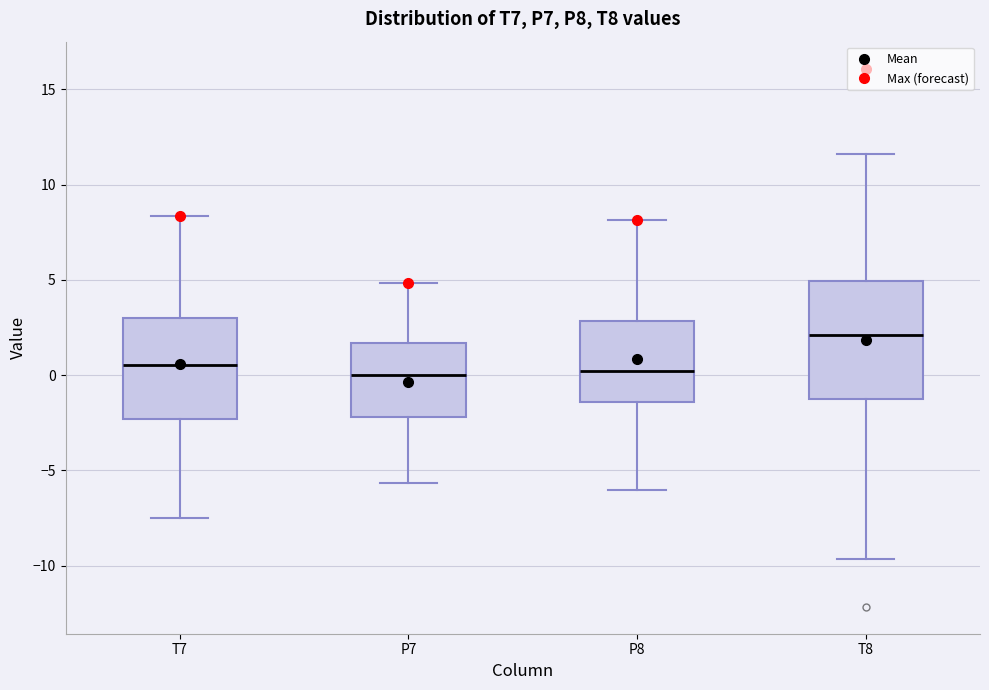

Reading left to right, read every box against the y-axis: the position of its median line, the range the box covers, and the ends of its whiskers. The values are not printed on the chart, so give them approximately, as read against the axis.

T7: median 0.5, box -2.5 to 3.0, whiskers -7.5 to 8.5
P7: median 0.0, box -2.0 to 1.5, whiskers -5.5 to 5.0
P8: median 0.0, box -1.5 to 3.0, whiskers -6.0 to 8.0
T8: median 2.0, box -1.0 to 5.0, whiskers -9.5 to 11.5